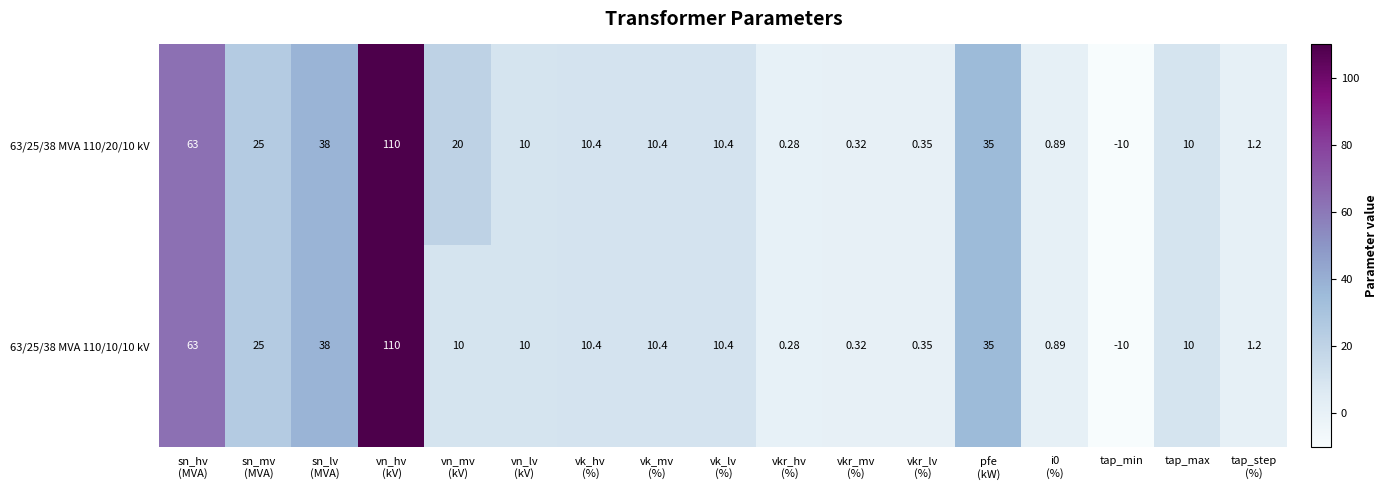

At which label does 63/25/38 MVA 110/10/10 kV reach its minimum?

tap_min